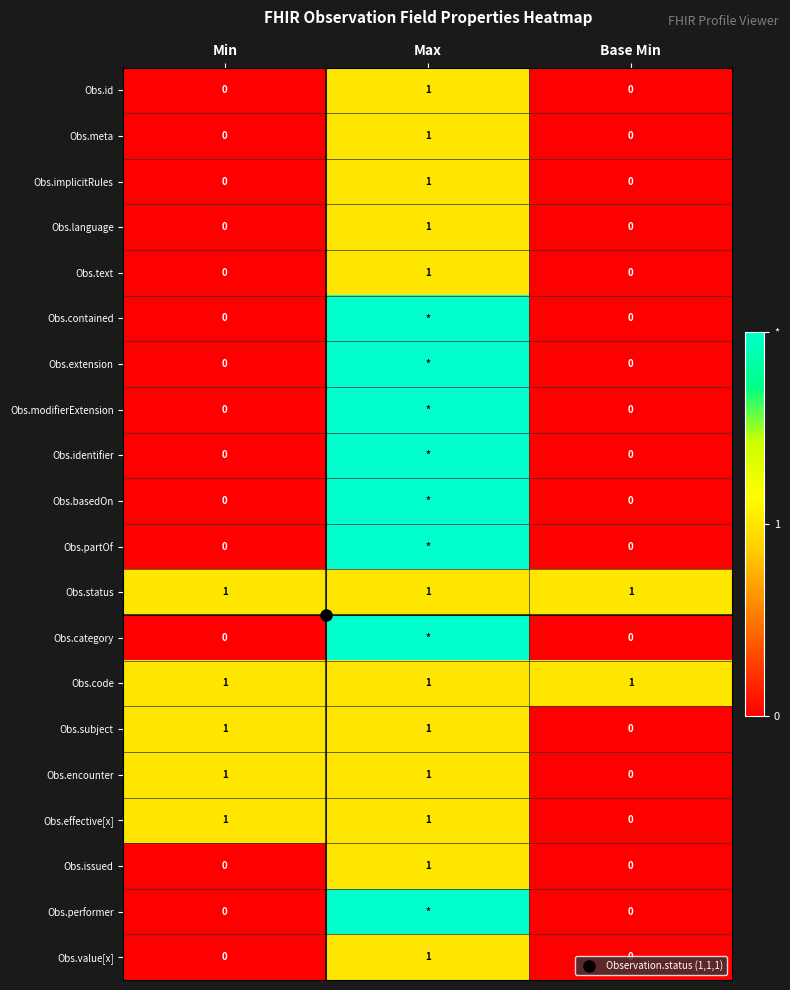

Is it true that Obs.status equals 0 at Max?

False